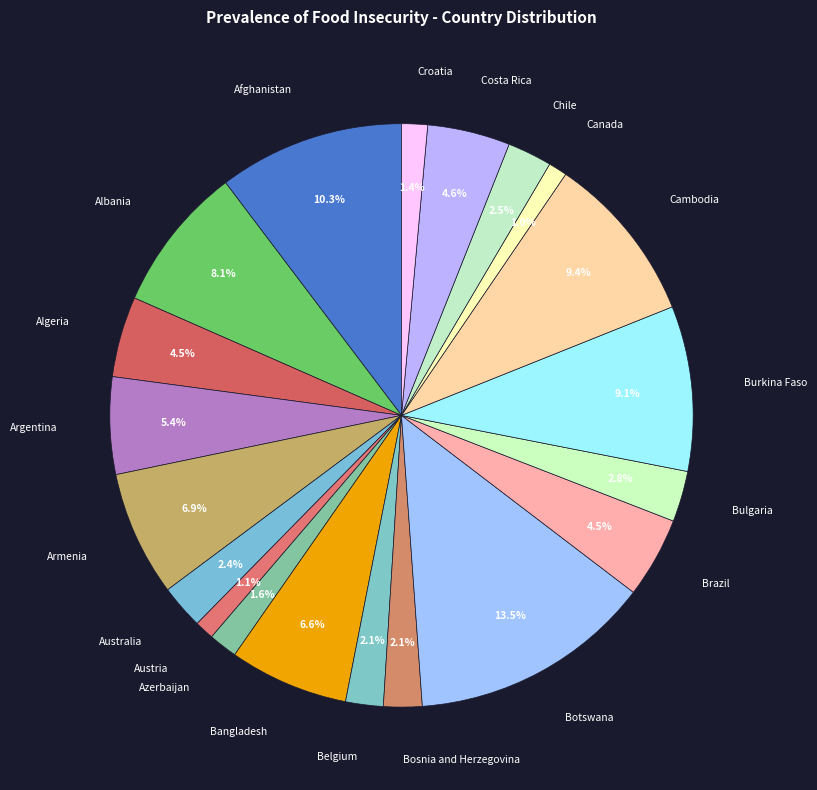

Which category has the biggest portion of the pie?

Botswana